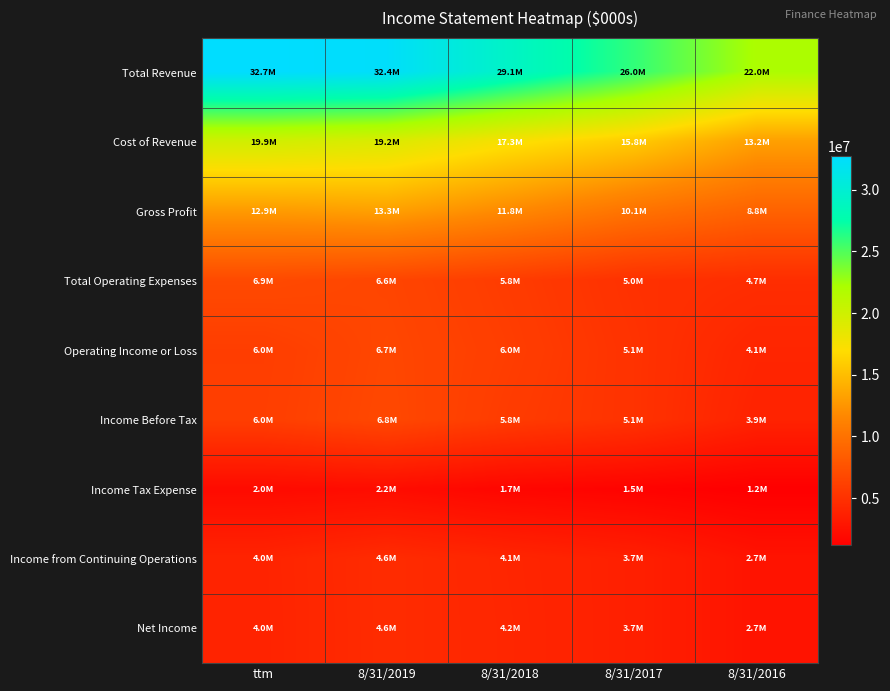

Reading right to left, transcribe all the data shown in this chart.

Total Revenue: 8/31/2016=22017919	8/31/2017=25965000	8/31/2018=29142000	8/31/2019=32442000	ttm=32740000
Cost of Revenue: 8/31/2016=13180736	8/31/2017=15848000	8/31/2018=17340000	8/31/2019=19185000	ttm=19850000
Gross Profit: 8/31/2016=8837183	8/31/2017=10117000	8/31/2018=11802000	8/31/2019=13256000	ttm=12889000
Total Operating Expenses: 8/31/2016=4726169	8/31/2017=4992000	8/31/2018=5825000	8/31/2019=6567000	ttm=6919000
Operating Income or Loss: 8/31/2016=4111014	8/31/2017=5125000	8/31/2018=5977000	8/31/2019=6689000	ttm=5970000
Income Before Tax: 8/31/2016=3901531	8/31/2017=5131000	8/31/2018=5807000	8/31/2019=6774000	ttm=6040000
Income Tax Expense: 8/31/2016=1175752	8/31/2017=1459000	8/31/2018=1691000	8/31/2019=2196000	ttm=2048000
Income from Continuing Operations: 8/31/2016=2725779	8/31/2017=3672000	8/31/2018=4116000	8/31/2019=4578000	ttm=3992000
Net Income: 8/31/2016=2725779	8/31/2017=3671000	8/31/2018=4151000	8/31/2019=4571000	ttm=3975000